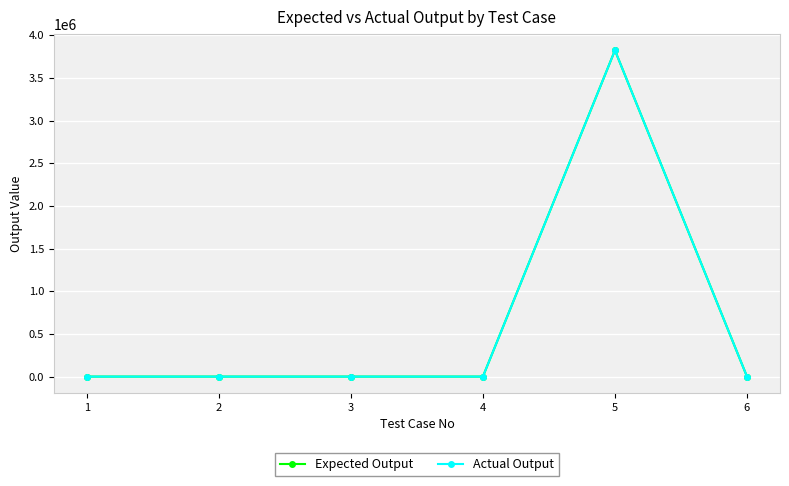

True or false: Expected Output and Actual Output cross at least once.

False